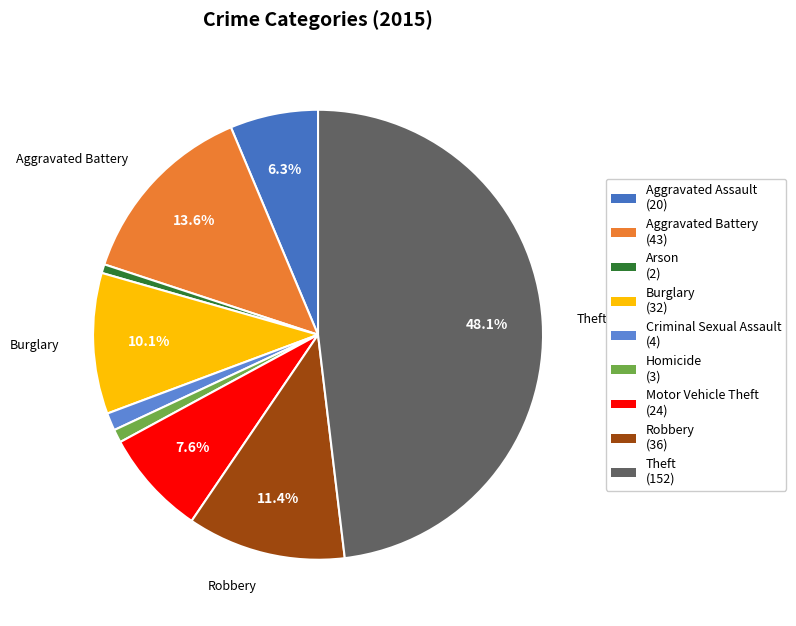

True or false: Robbery accounts for 11% of the total.

True